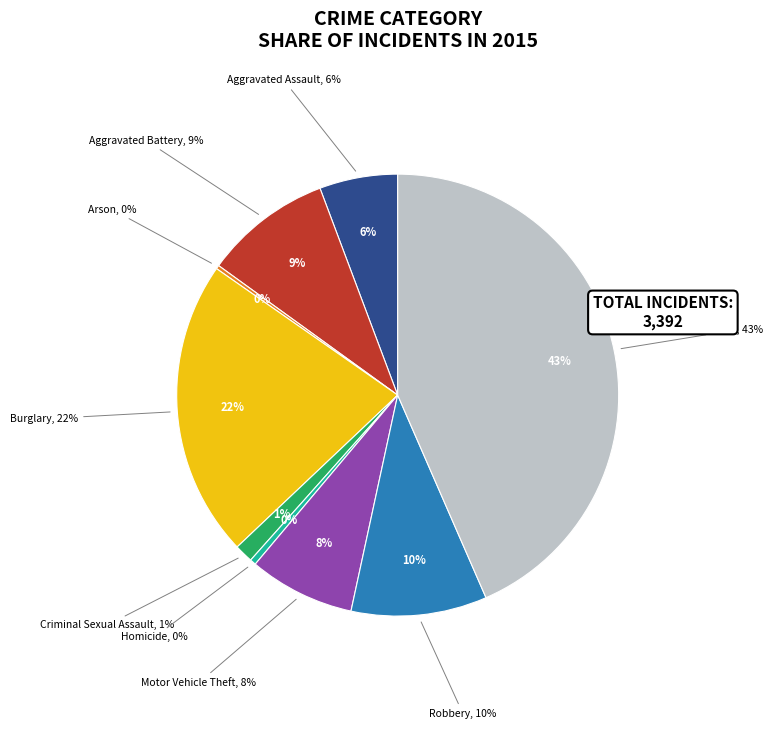

How many segments does this pie chart have?

9